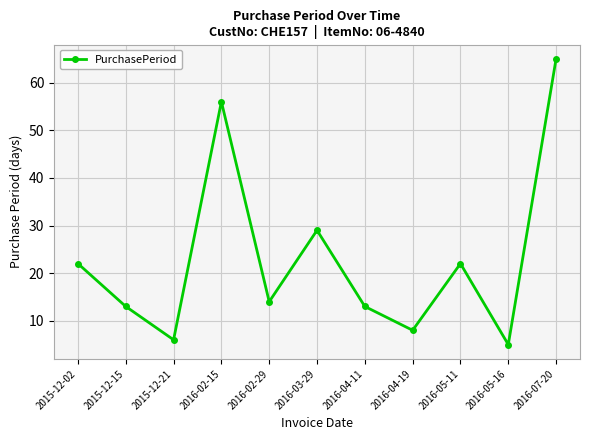

Is it true that the value at 2015-12-15 is 4?

False